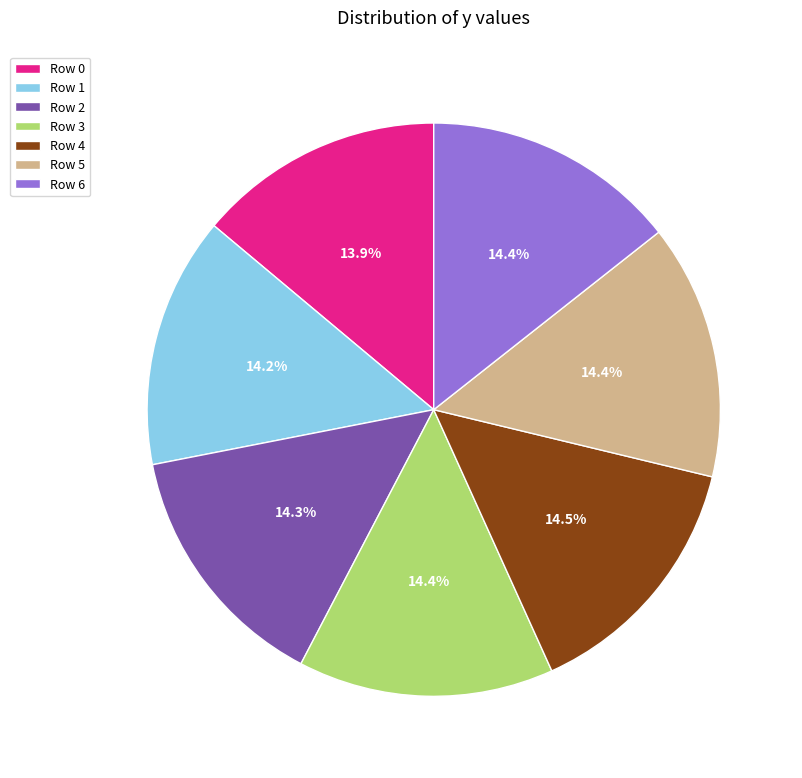

Do Row 2 and Row 3 together represent more than half of the pie?

No